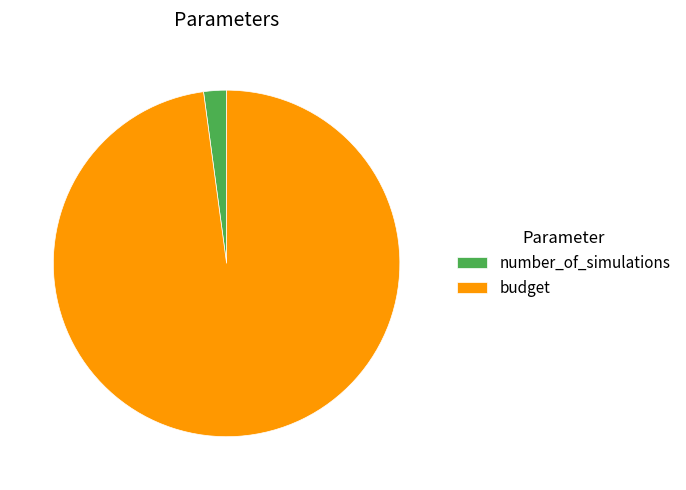

Rank the categories by value from lowest to highest.

number_of_simulations, budget